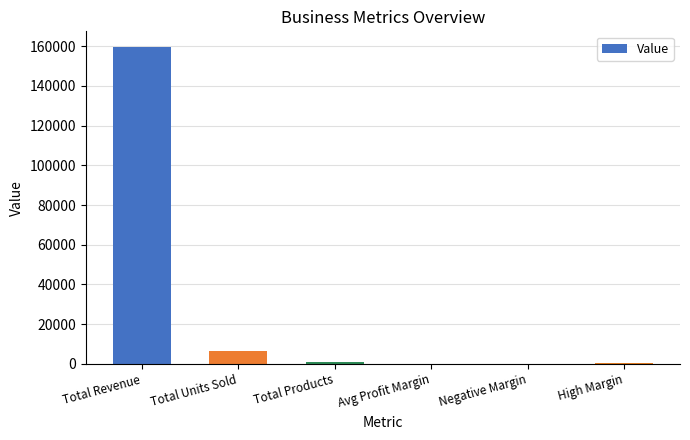

Between Total Revenue and High Margin, which is larger?

Total Revenue